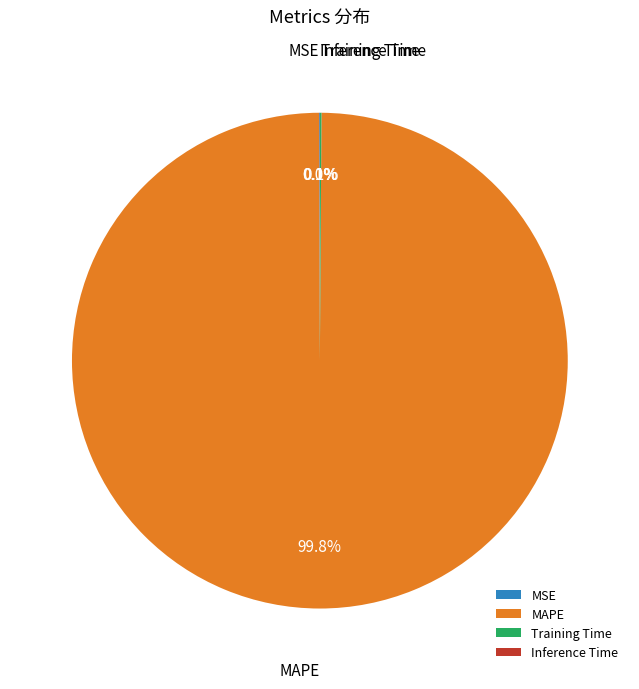

What is the majority slice?

MAPE